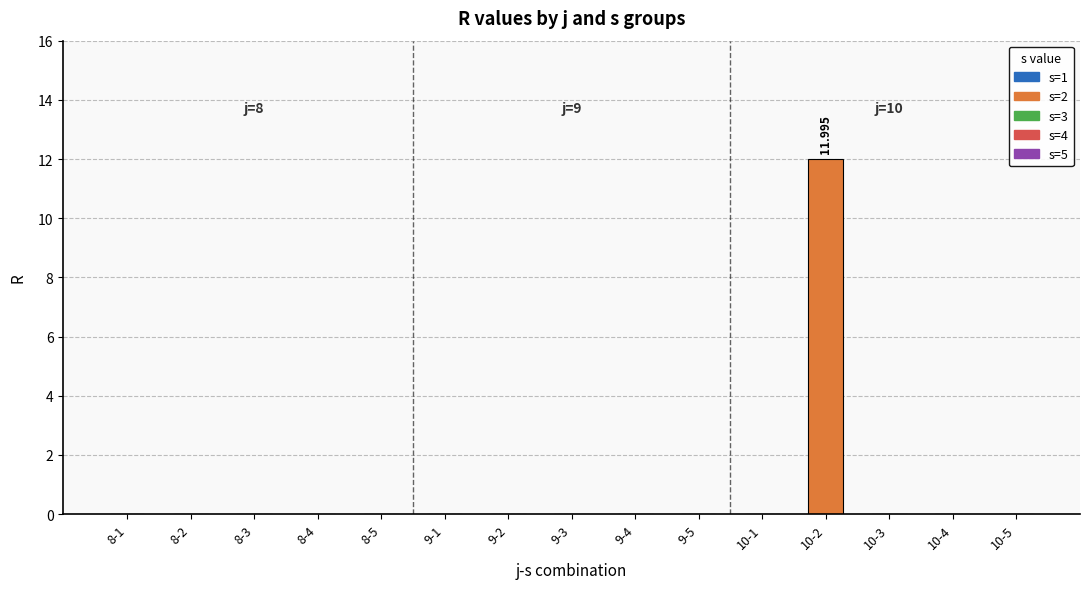

How many values in the R series exceed 0?

1